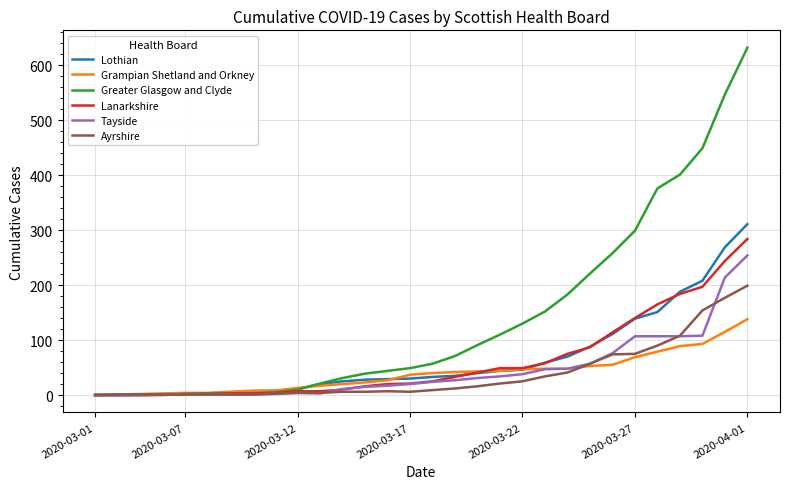

What is the highest value of the Lanarkshire series?

284